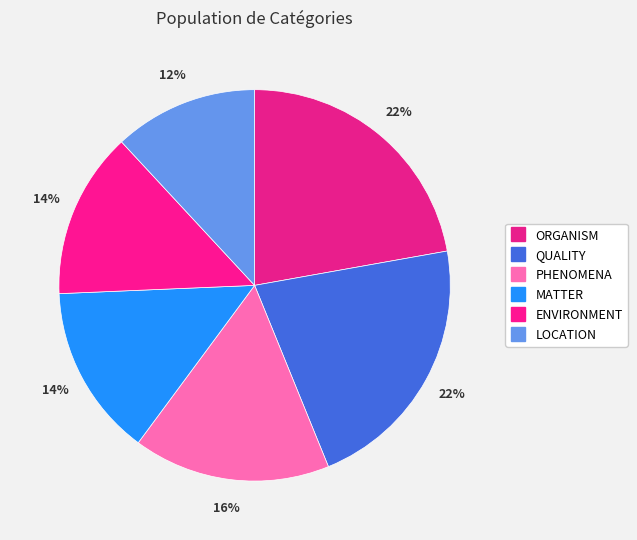

How many segments does this pie chart have?

6